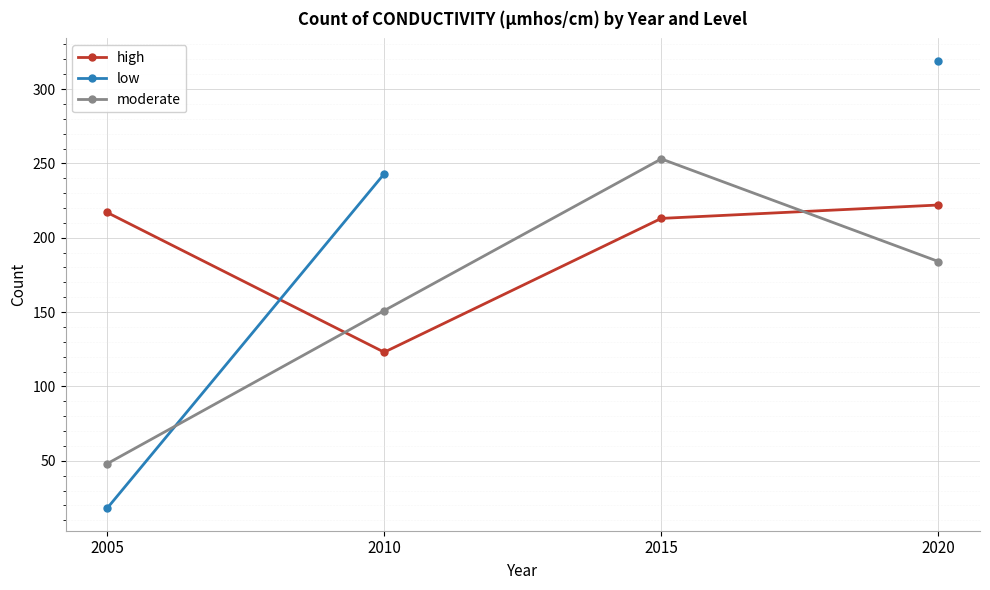

The value of low at 2005 is 18.0. True or false?

True